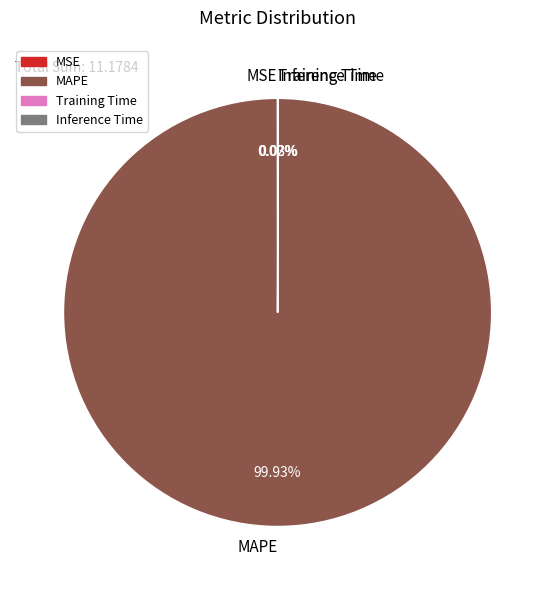

To the nearest percent, what is the average slice percentage?

25%